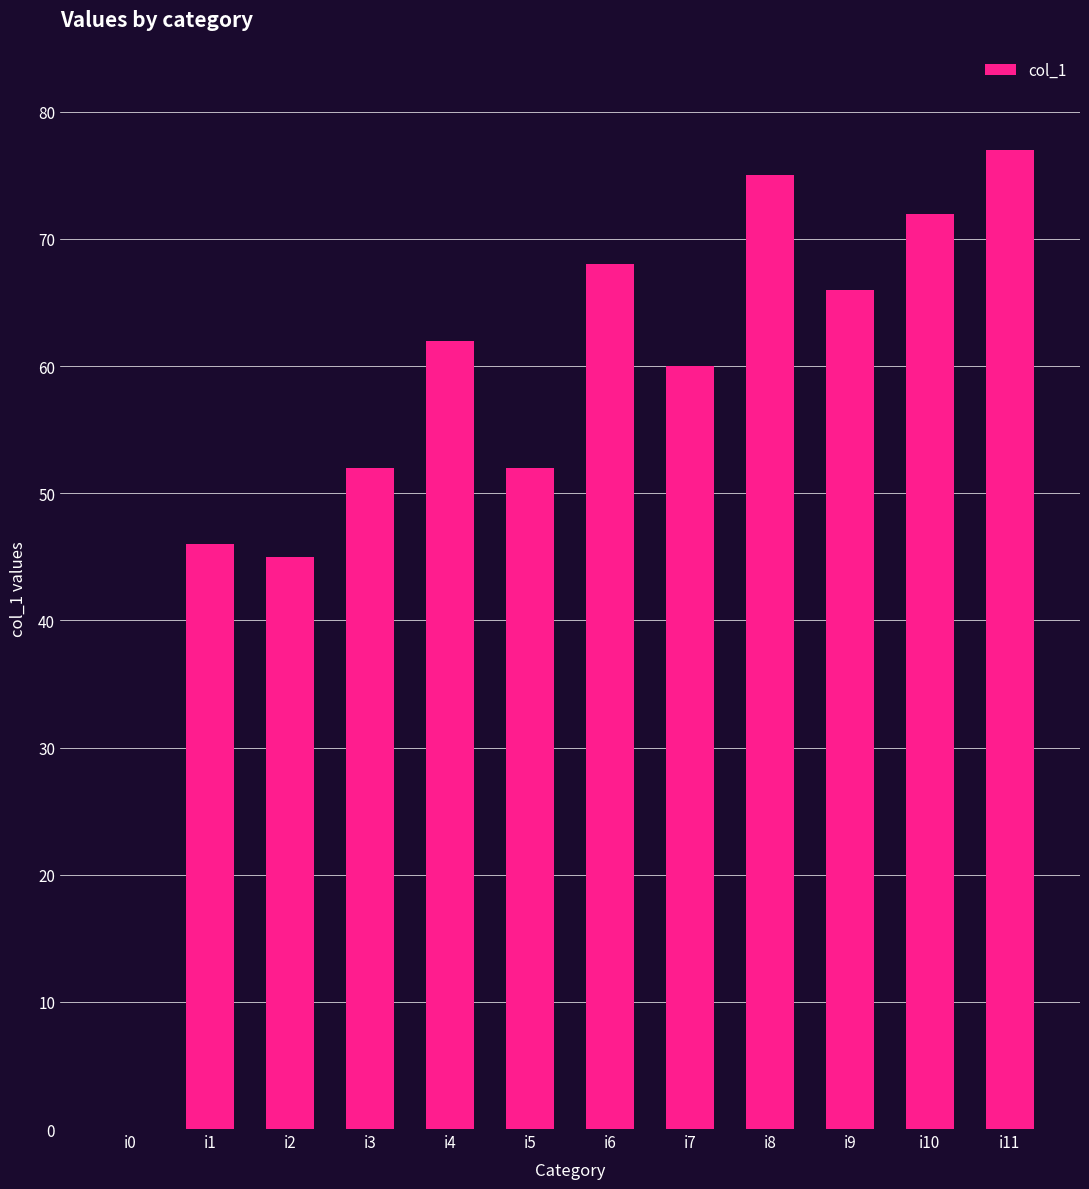

Where is the data nearest to the value 38?

i2